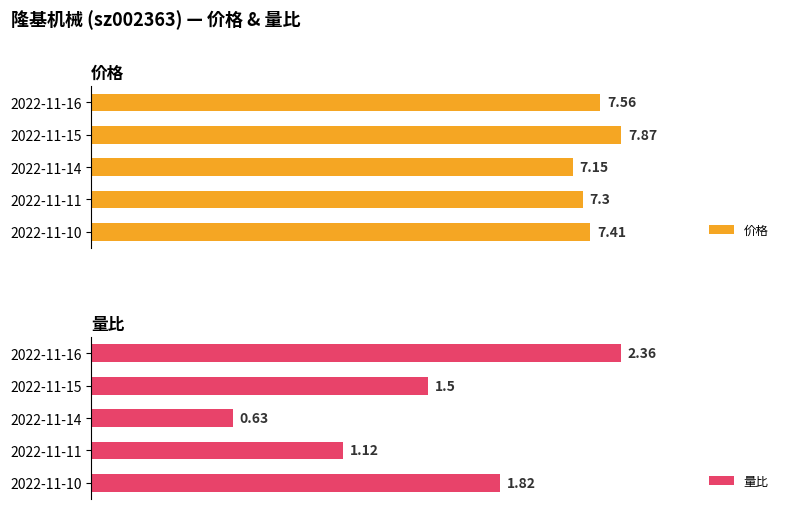

Which series has the widest spread of values?

量比